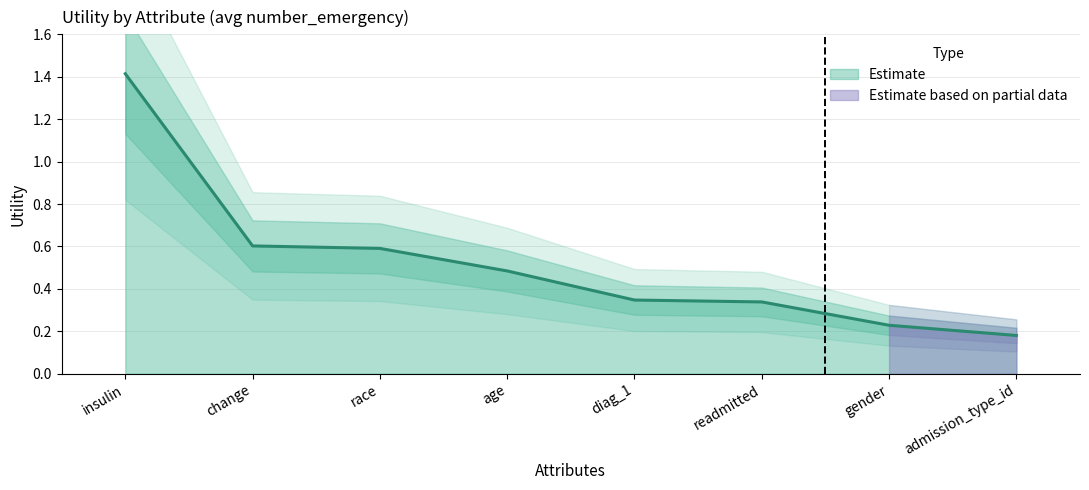

Does the chart have visible grid lines?

Yes